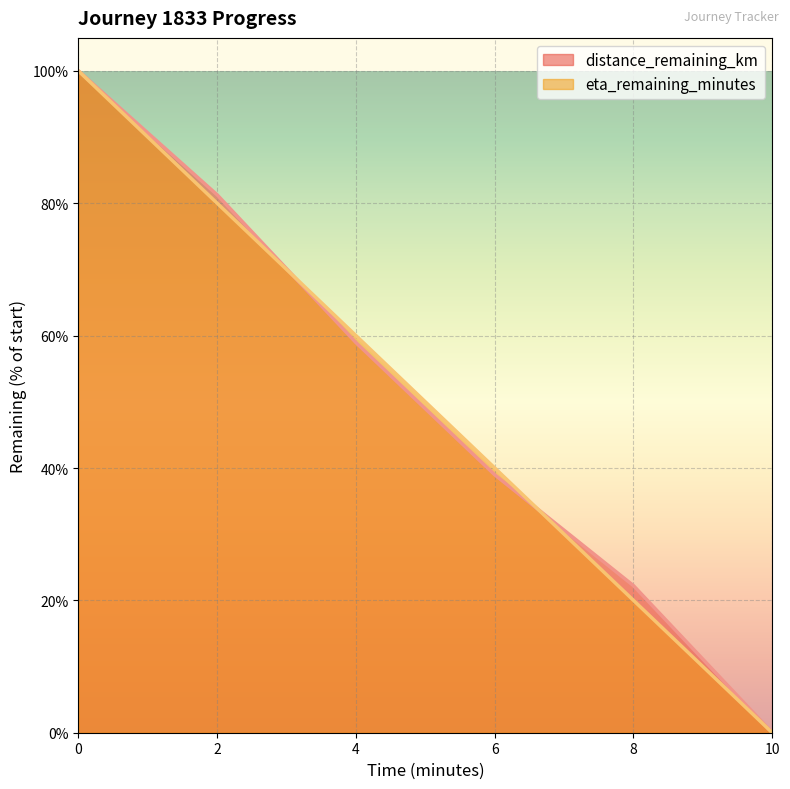

What is the spread (max minus min) of values at 2?

1.3